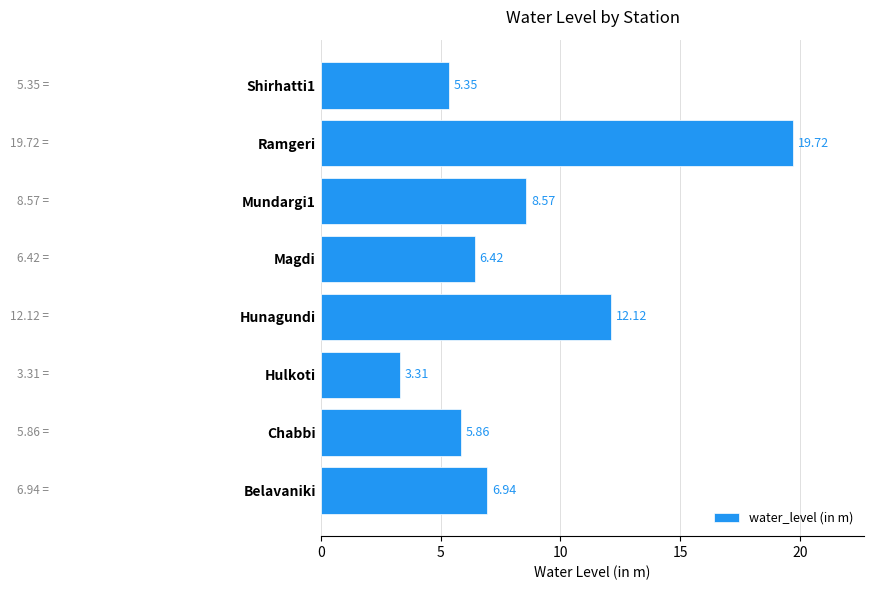

Between Hulkoti and Hunagundi, which is larger?

Hunagundi